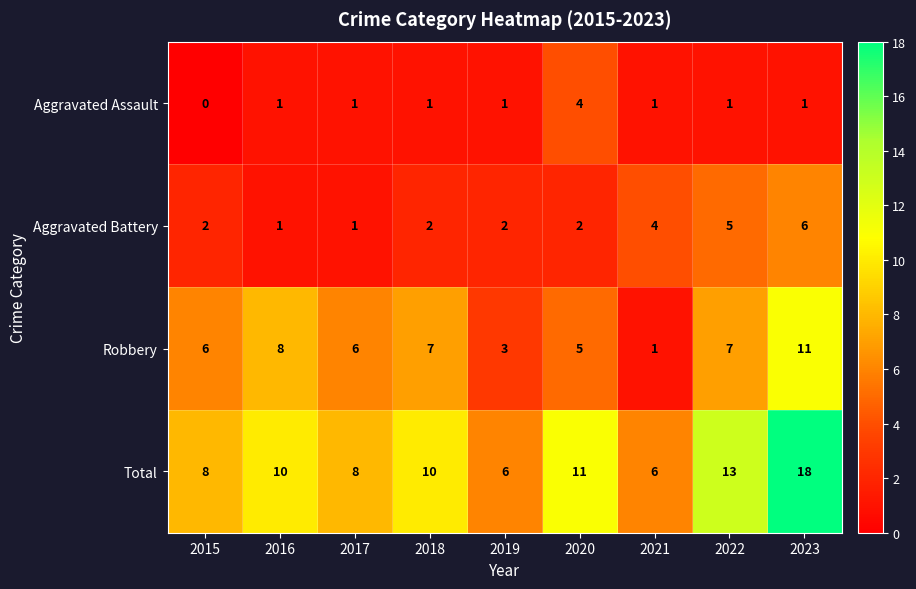

What value does the Total series have at 2022?

13